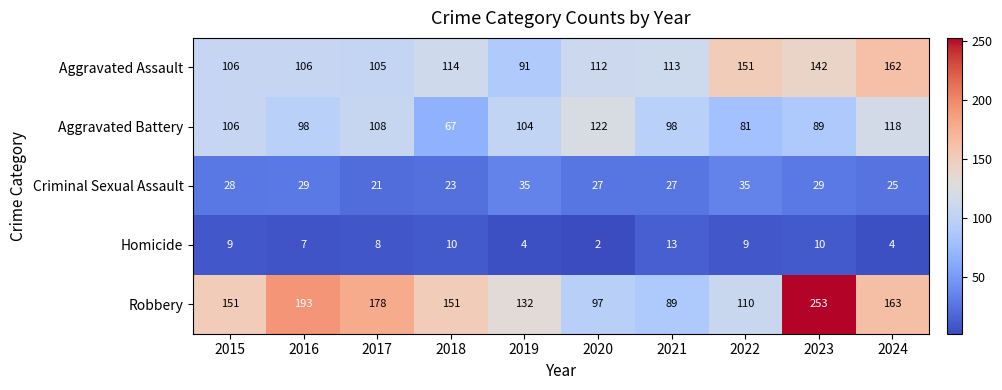

At 2024, list the series in order from largest to smallest.

Robbery, Aggravated Assault, Aggravated Battery, Criminal Sexual Assault, Homicide